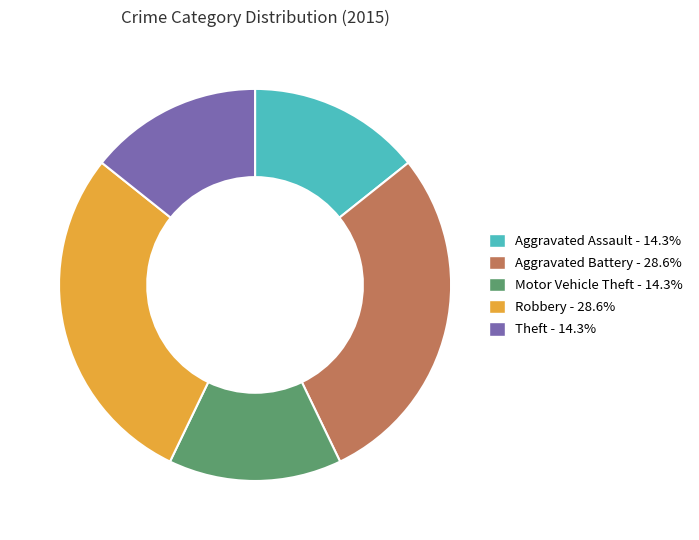

Count the number of slices in the pie.

5